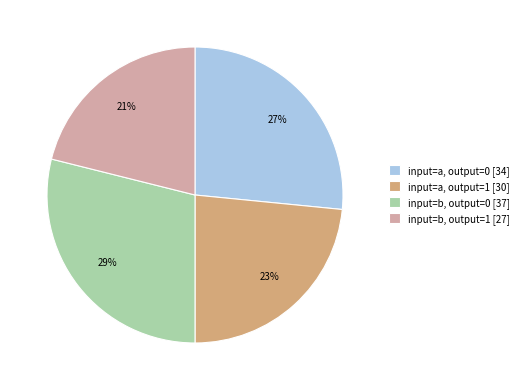

Is it true that input=a, output=1 [30] is 23% of the pie?

True